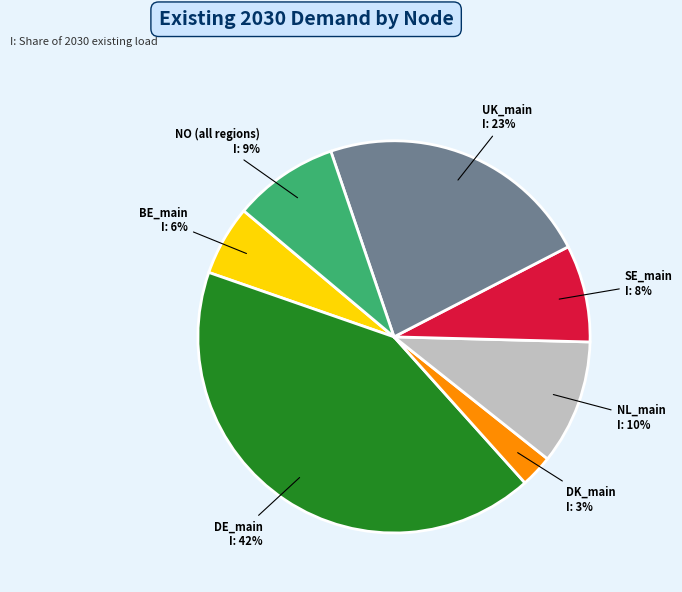

How many slices are in this pie chart?

7